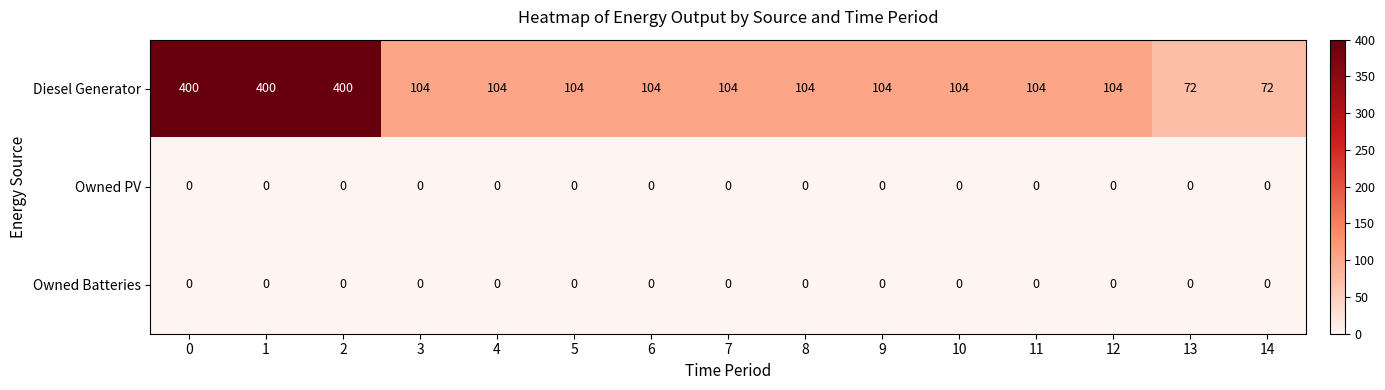

Which series has the largest range (max minus min)?

Diesel Generator